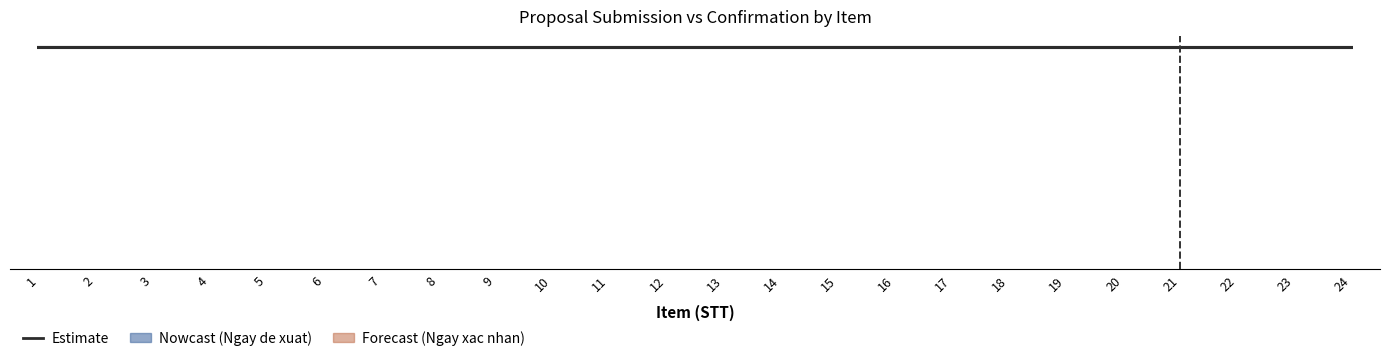

What is the difference between the Ngay de xuat values at 1 and 10?

2.0